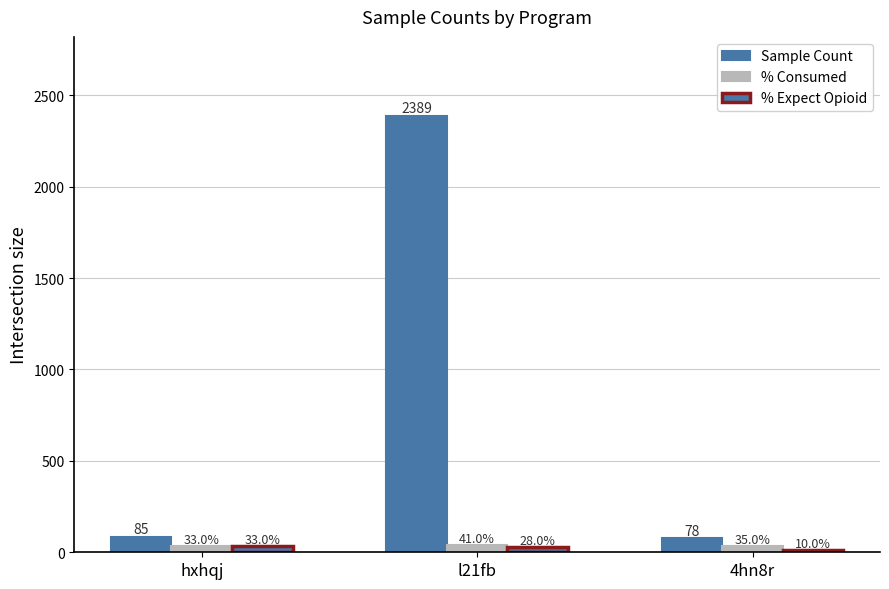

How many bars are there in each group?

3